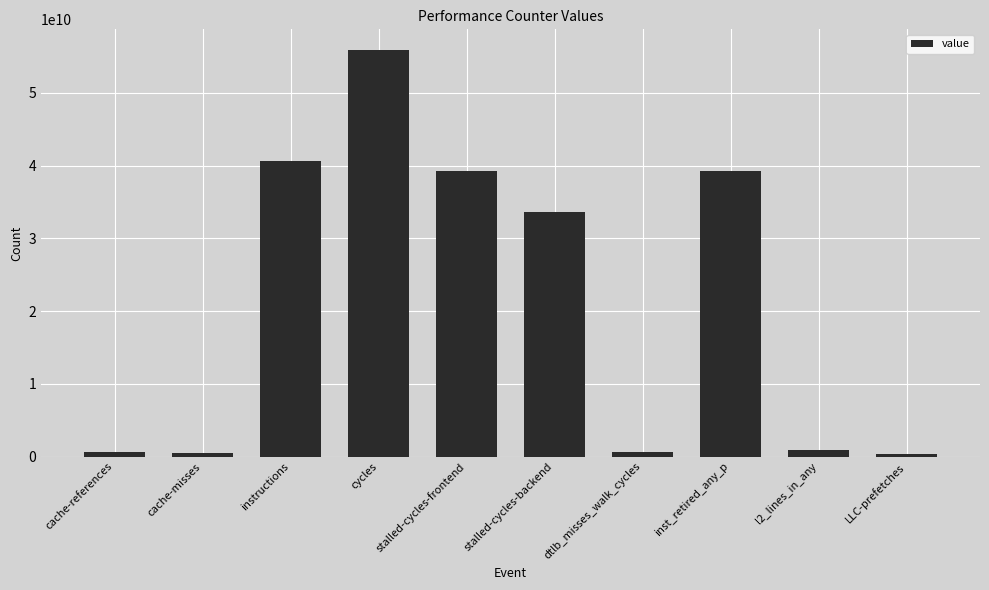

What is the ratio of the value at cycles to the value at dtlb_misses_walk_cycles?

94.8